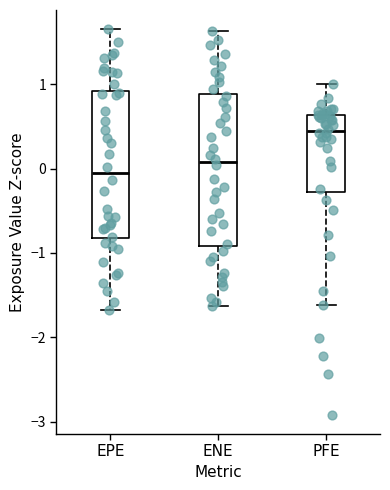

Reading left to right, transcribe this box plot: for each box, give where its median line is, the range the box spans, and where its two whiskers end, as read against the y-axis. The values are not printed on the chart, so give them approximately, as read against the axis.

EPE: median -0.1, box -0.8 to 0.9, whiskers -1.7 to 1.7
ENE: median 0.1, box -0.9 to 0.9, whiskers -1.6 to 1.6
PFE: median 0.4, box -0.3 to 0.6, whiskers -1.6 to 1.0